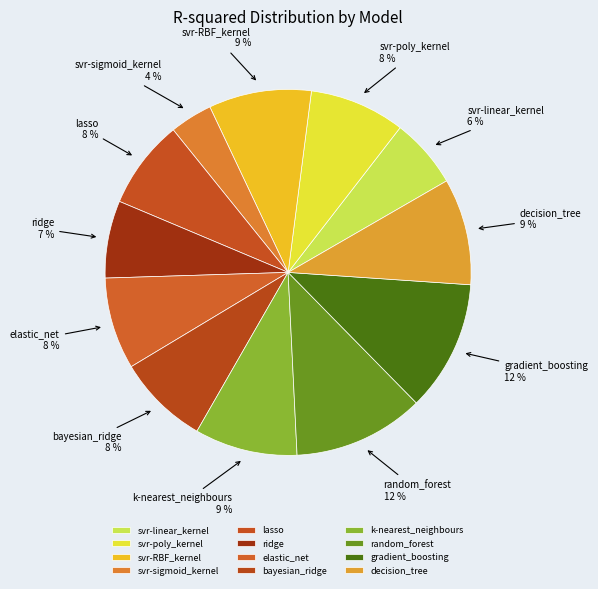

The gradient_boosting slice represents 1% of the pie. True or false?

False